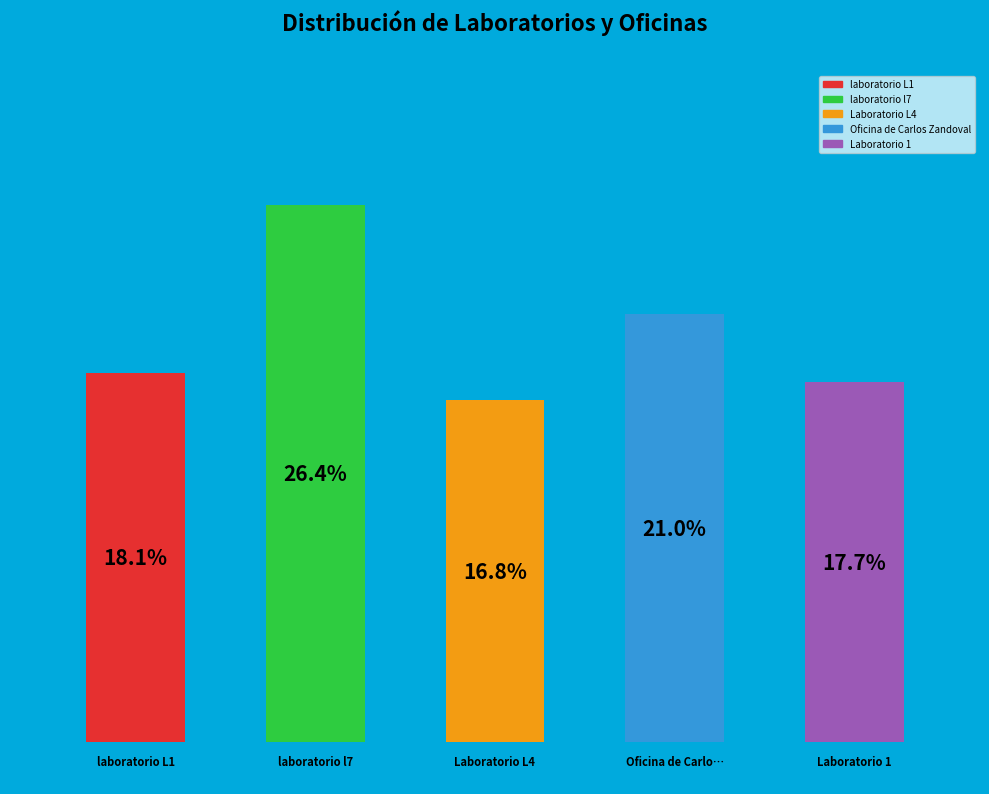

What percentage do Oficina de Carlos Zandoval and laboratorio l7 together represent?

47.4%